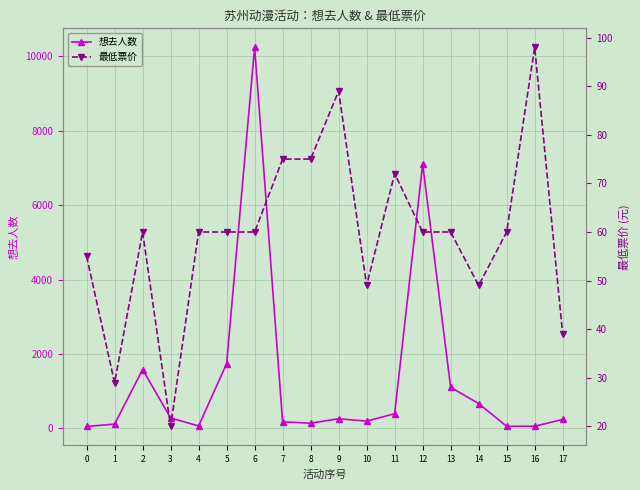

How many interior local peaks does the 最低票价 series have?

4